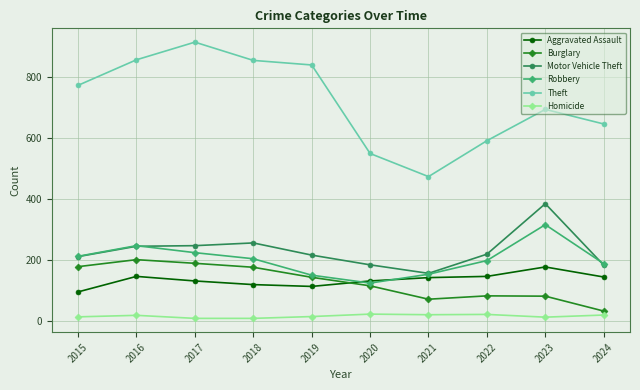

What is the difference between the maximum and minimum values in the Motor Vehicle Theft series?

229